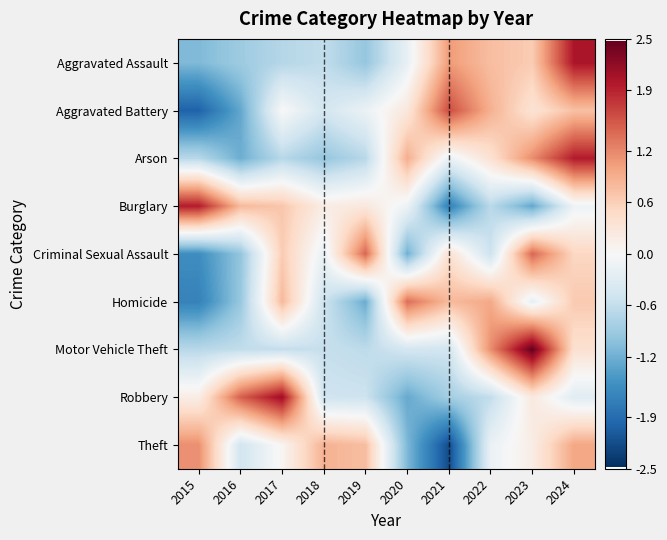

How many distinct data groups are displayed?

9